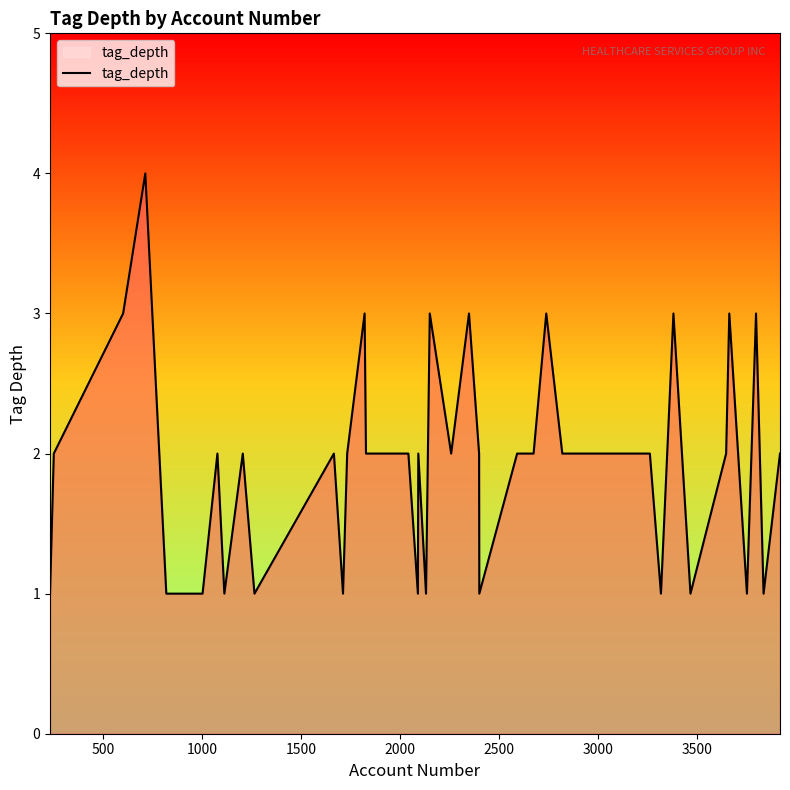

What is the maximum value shown in the chart?

4